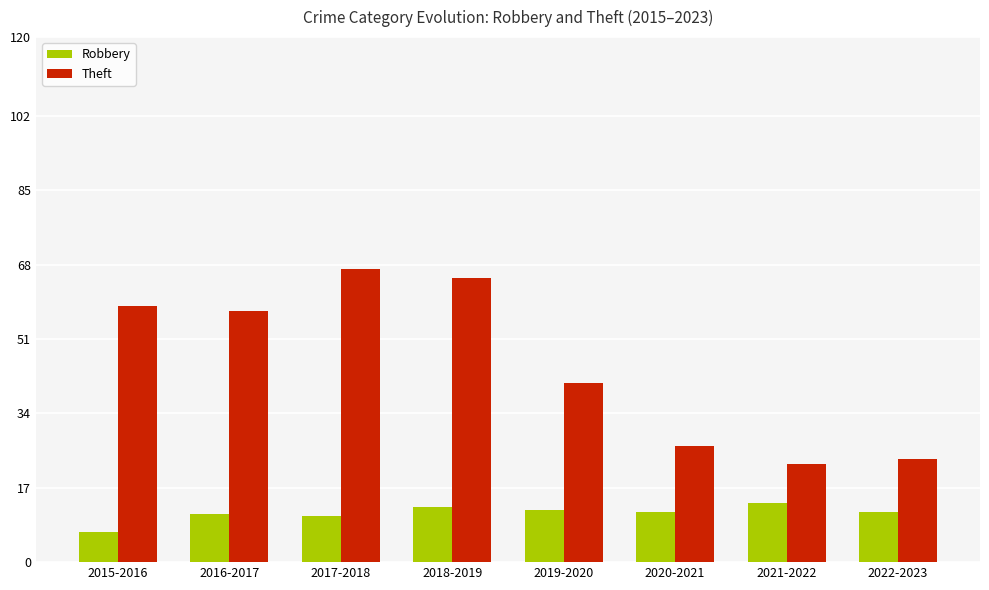

Which series changed the most between 2018-2019 and 2019-2020?

Theft